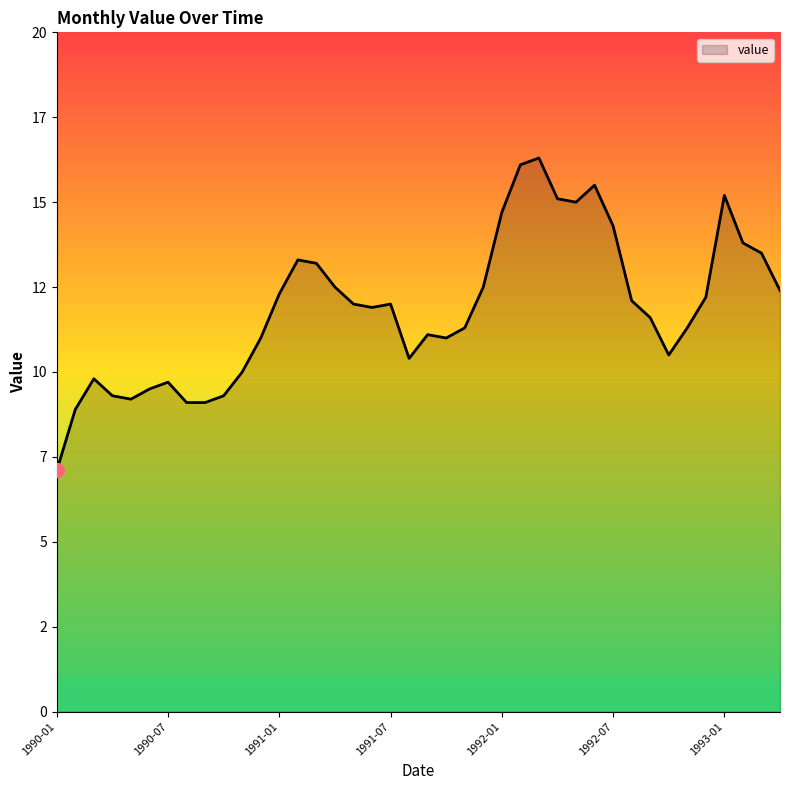

What is the sum of all values?

475.1